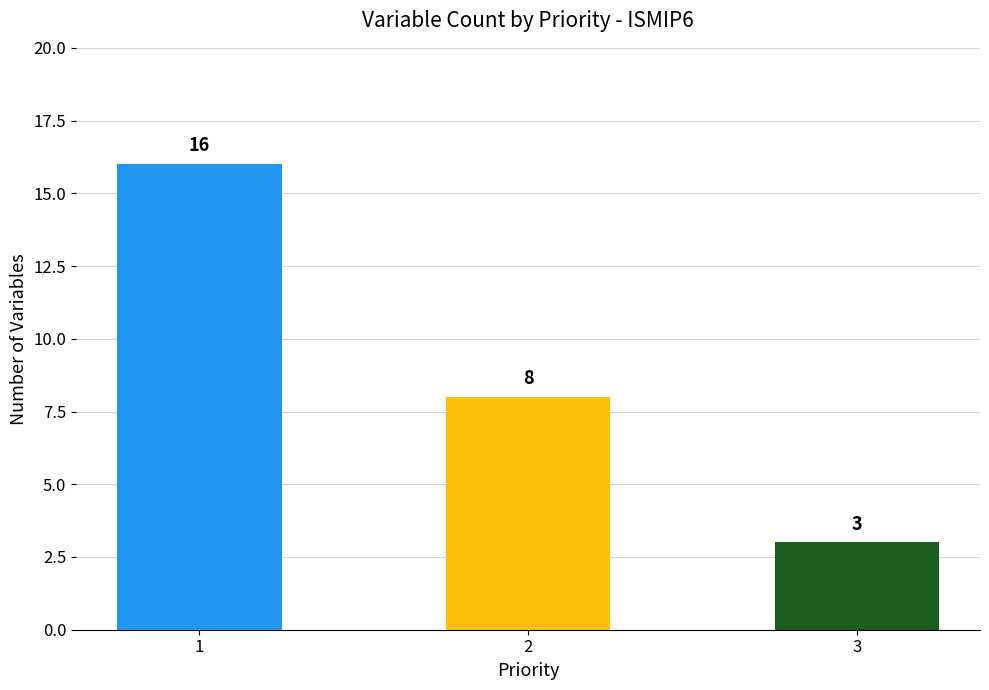

At which label is the value closest to 9?

2